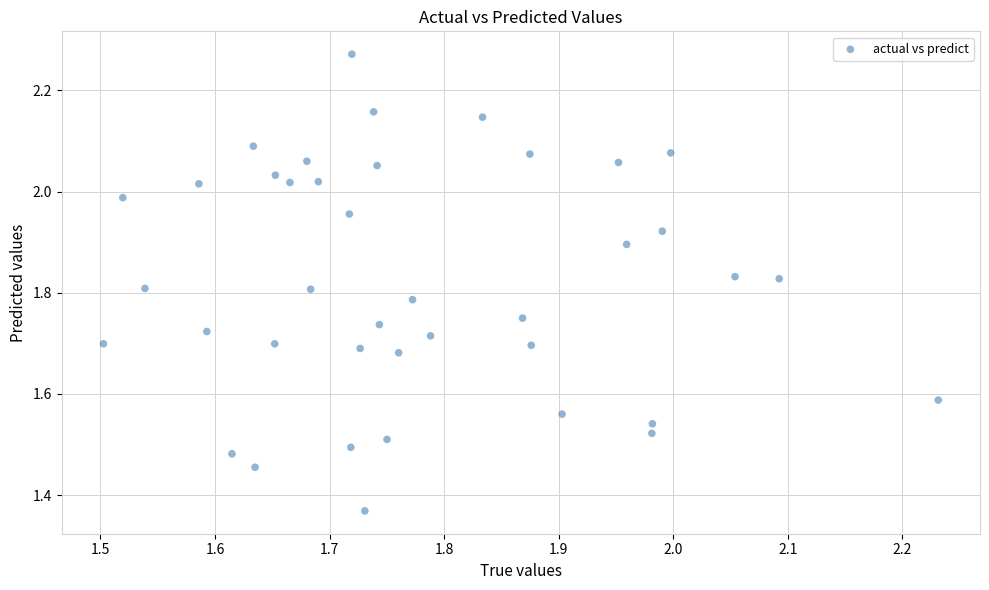

What is the range of X values (max minus min)?

0.7